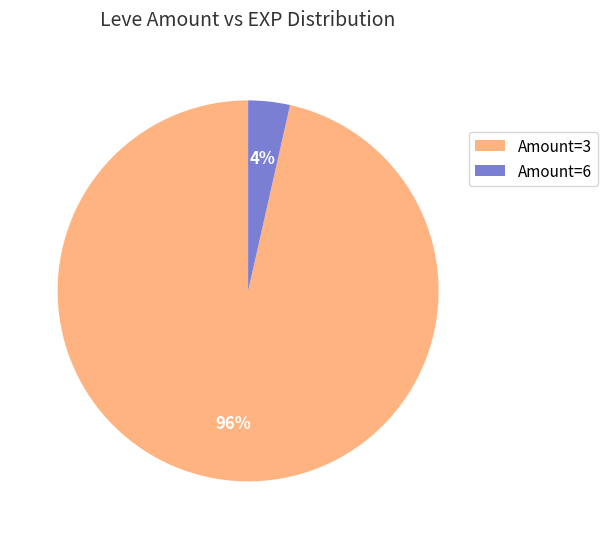

Is it true that Amount=6 is 11% of the pie?

False